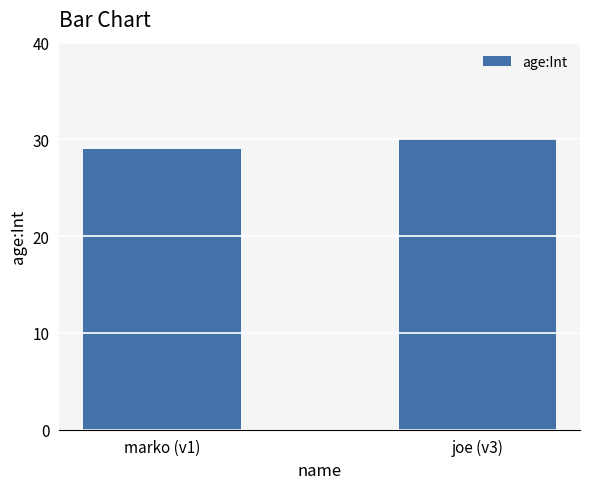

What is the difference between the values at marko (v1) and joe (v3)?

1